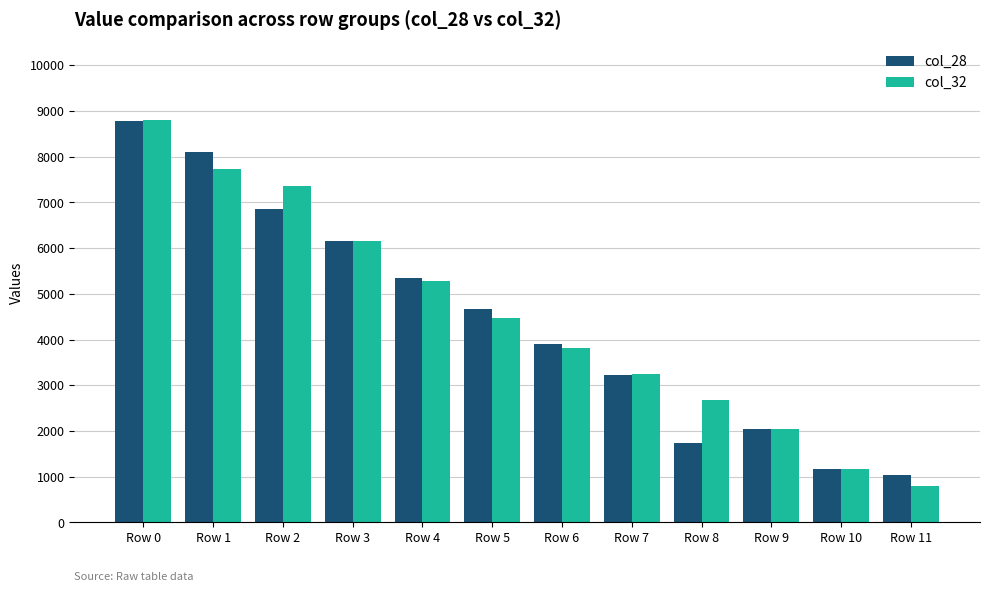

What is the spread (max minus min) of values at Row 1?

363